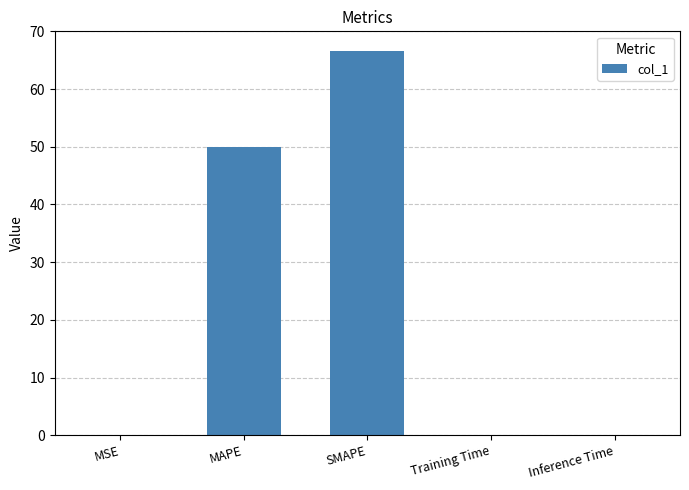

What is the ratio of the value at SMAPE to the value at MAPE?

1.3